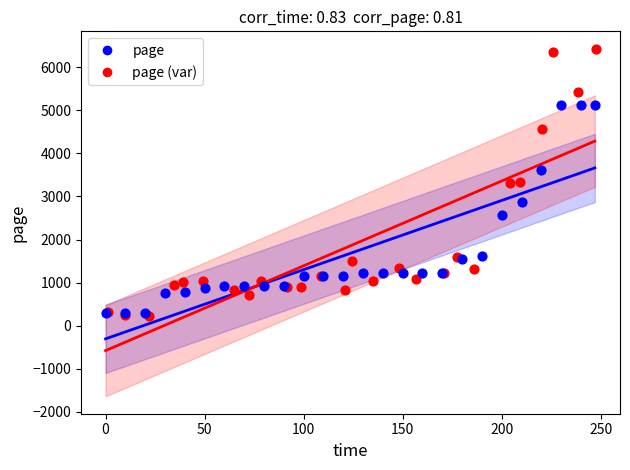

Which series contains the lowest Y value?

page (var)